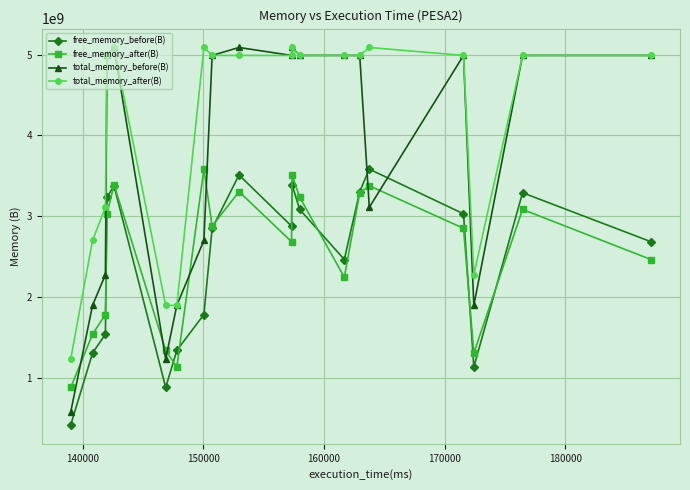

True or false: free_memory_after(B) and total_memory_after(B) cross at least once.

False